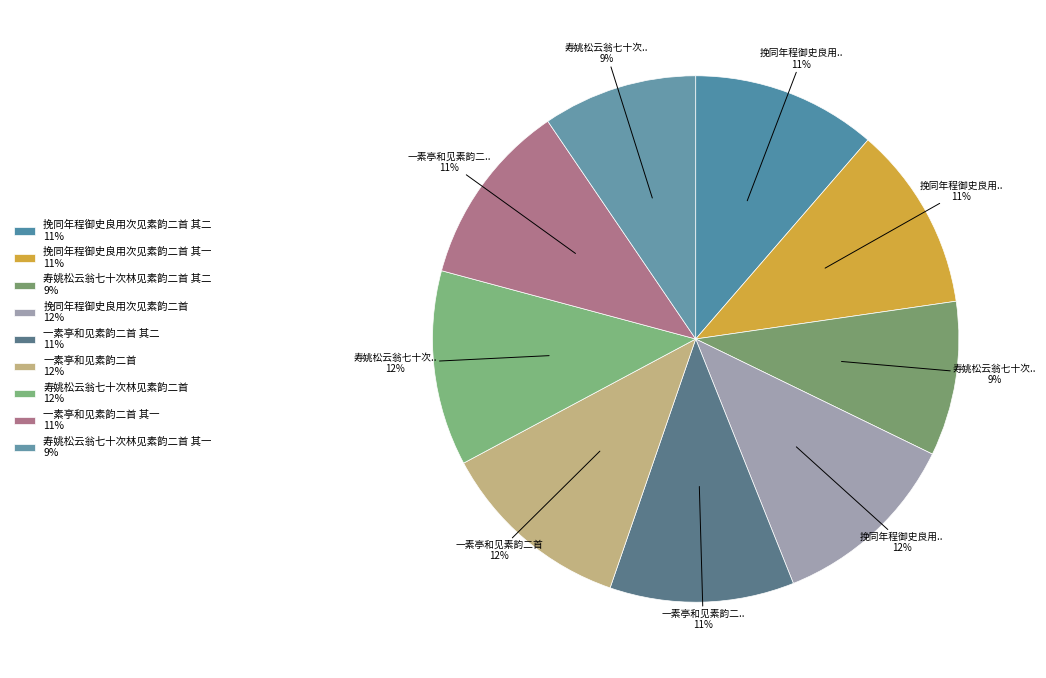

What is the smallest slice in the pie chart?

寿姚松云翁七十次林见素韵二首 其一